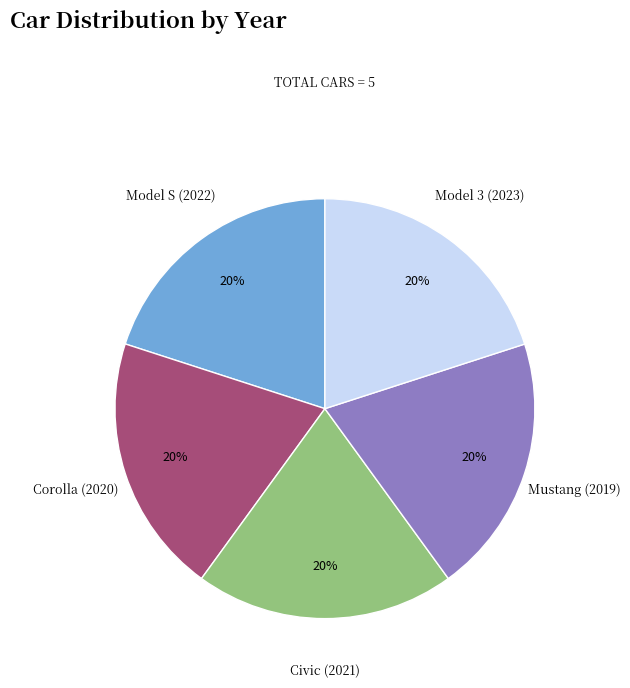

To the nearest percent, what is the average slice percentage?

20%